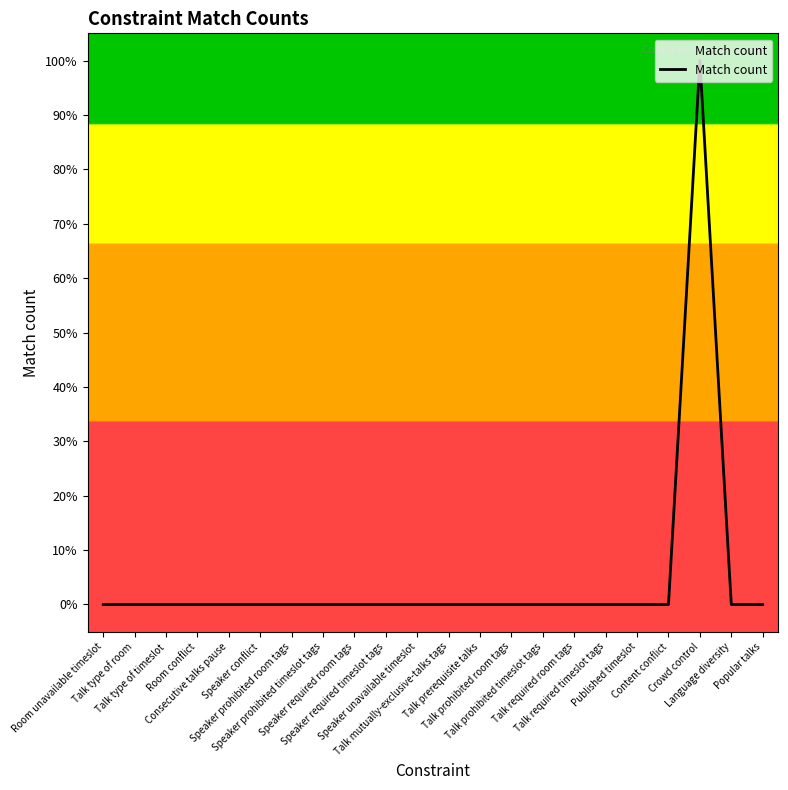

True or false: the data has more than 1 interior local peaks.

False